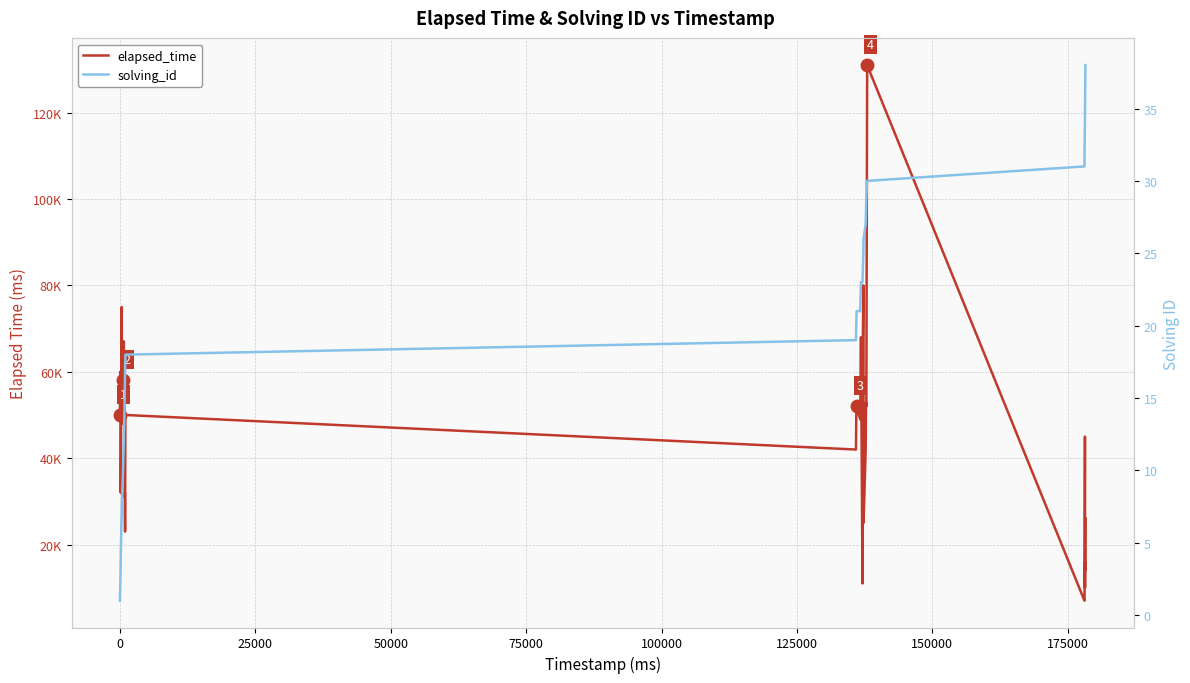

Rank the series by their maximum value, from highest to lowest.

elapsed_time, solving_id